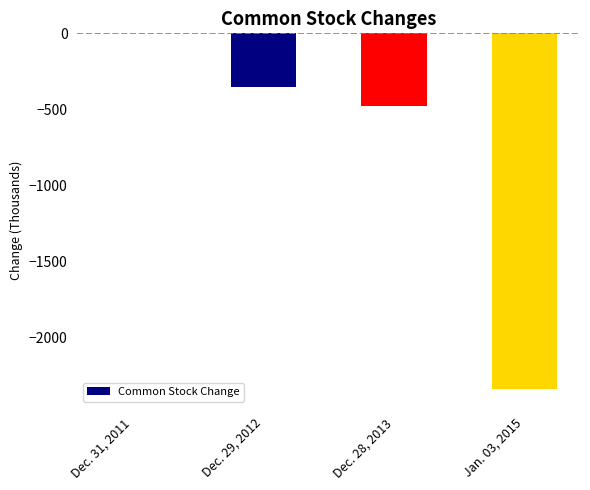

Where is the data nearest to the value -1171?

Dec. 28, 2013